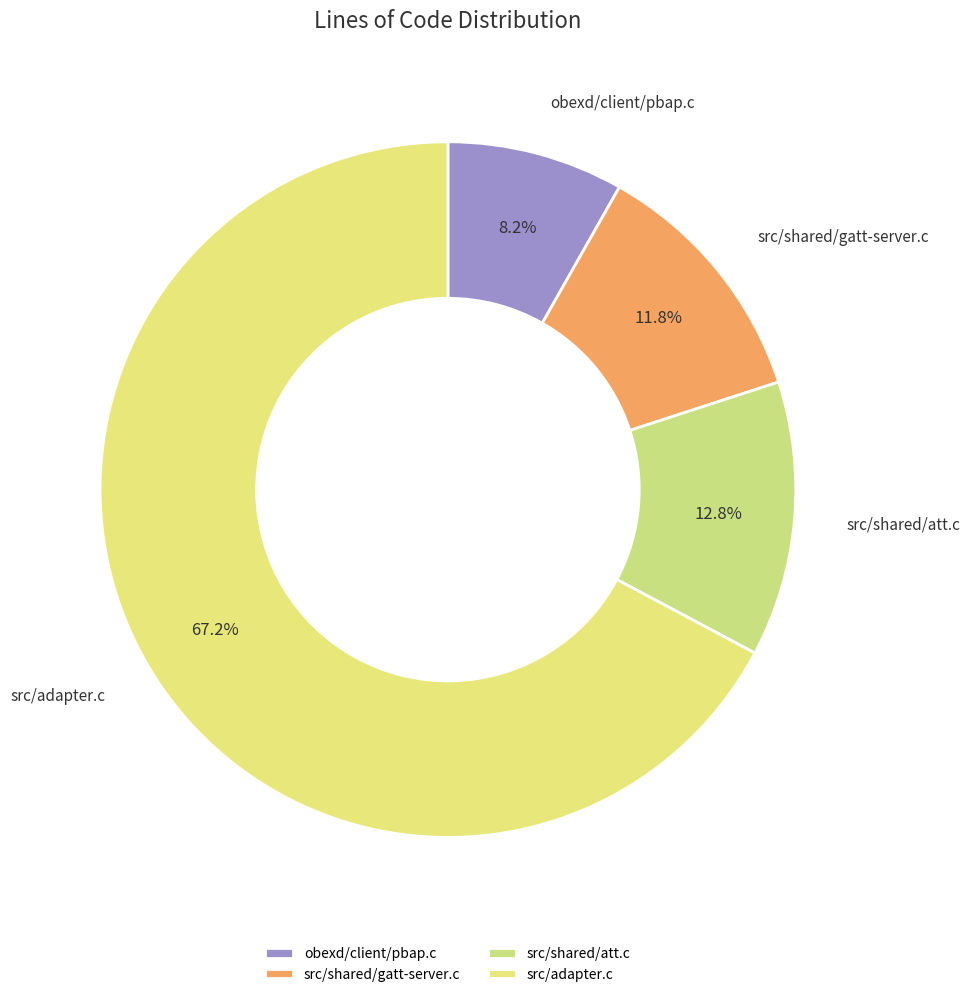

Between src/shared/gatt-server.c and src/adapter.c, which is larger?

src/adapter.c